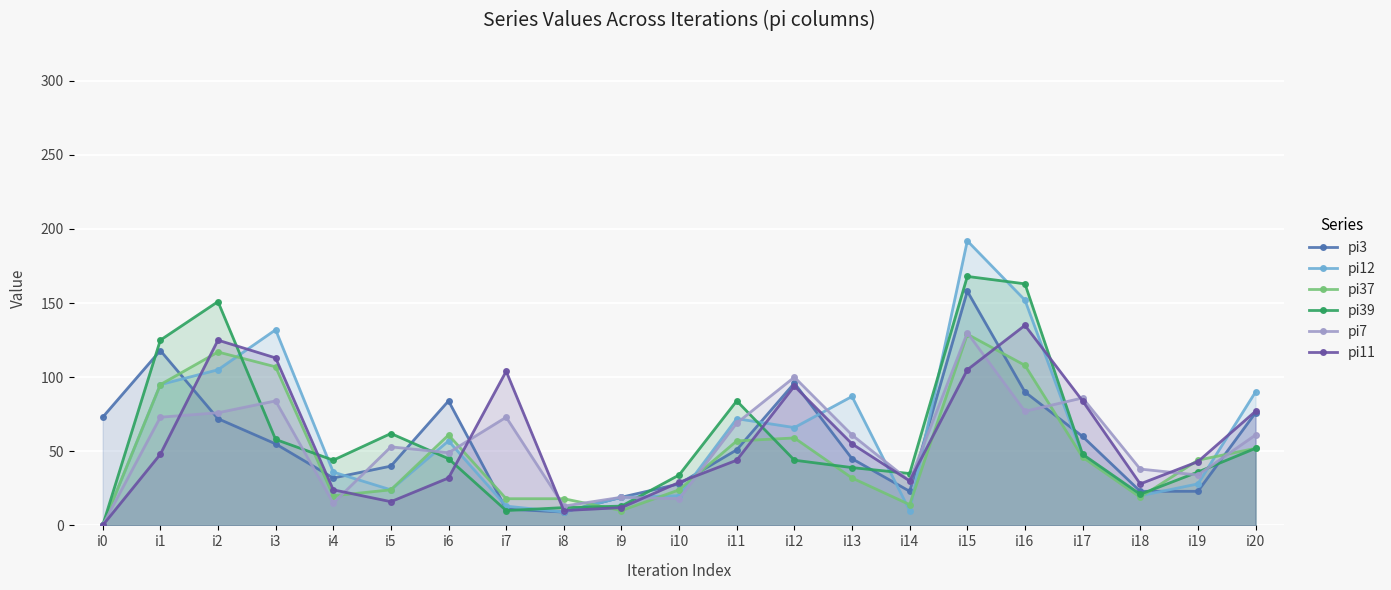

Where does the pi11 series first go above 44?

i1